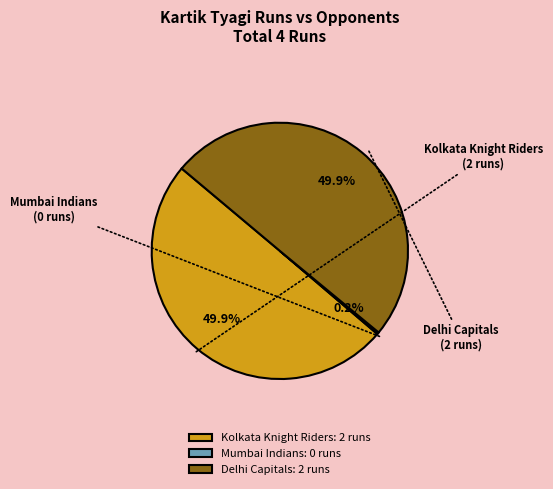

What percentage is NOT represented by Delhi Capitals: 2 runs?

50.0%